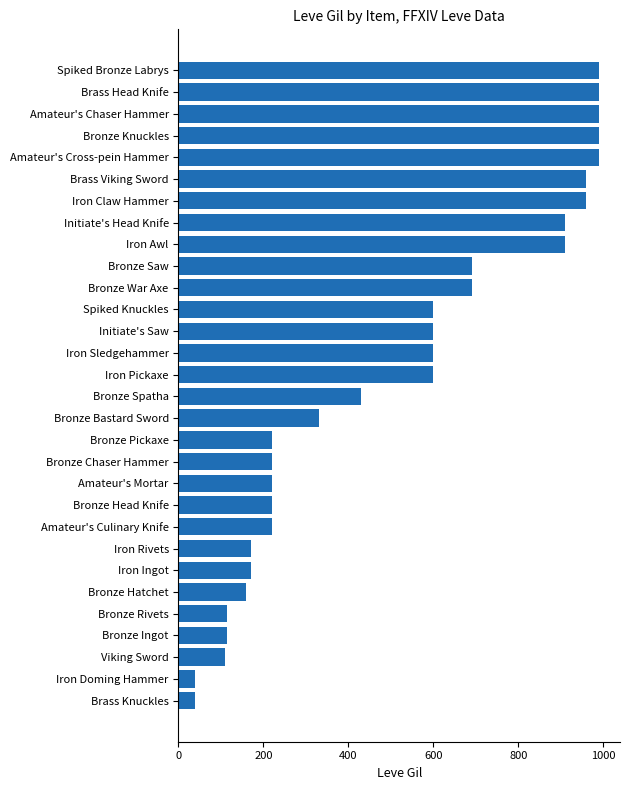

The value at Brass Viking Sword is 960. True or false?

True